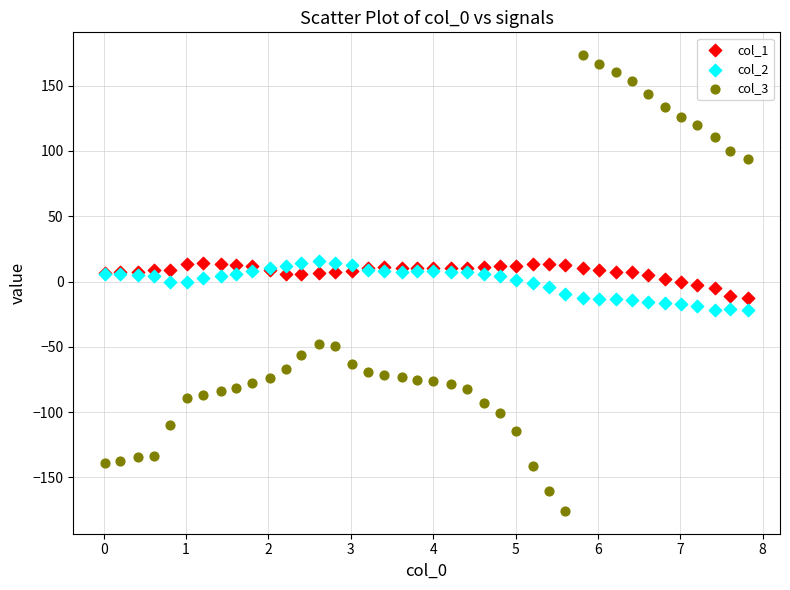

Which series contains the lowest Y value?

col_3